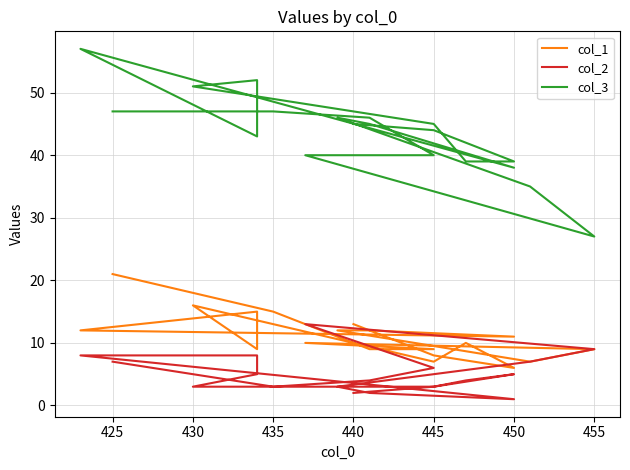

Reading left to right, what are all the values shown in this chart?

col_1: 21	15	9	9	10	9	7	12	12	11	12	15	9	16	7	10	6	8	13
col_2: 7	3	4	6	13	9	7	3	2	1	8	8	5	3	3	4	5	3	2
col_3: 47	47	46	40	40	27	35	46	45	38	57	43	52	51	45	39	39	44	45